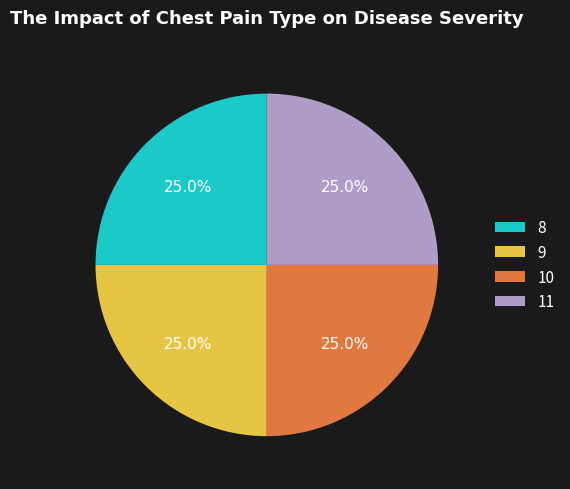

Does any single category account for the majority?

No